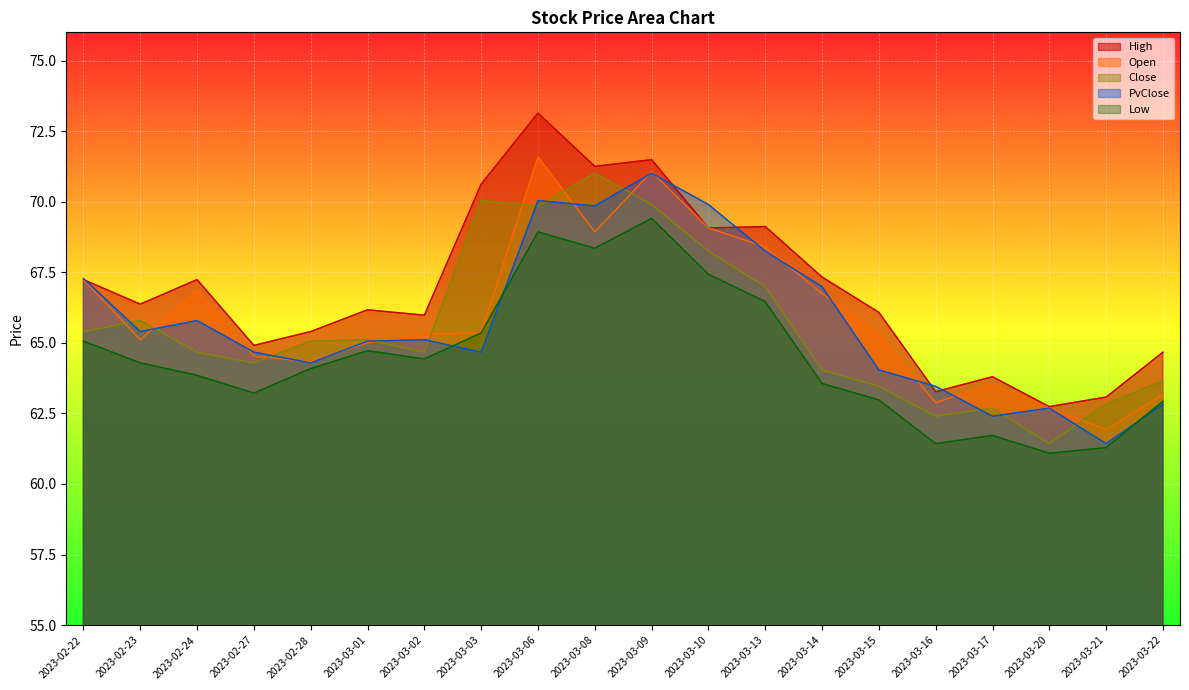

How many interior local peaks does the Low series have?

4